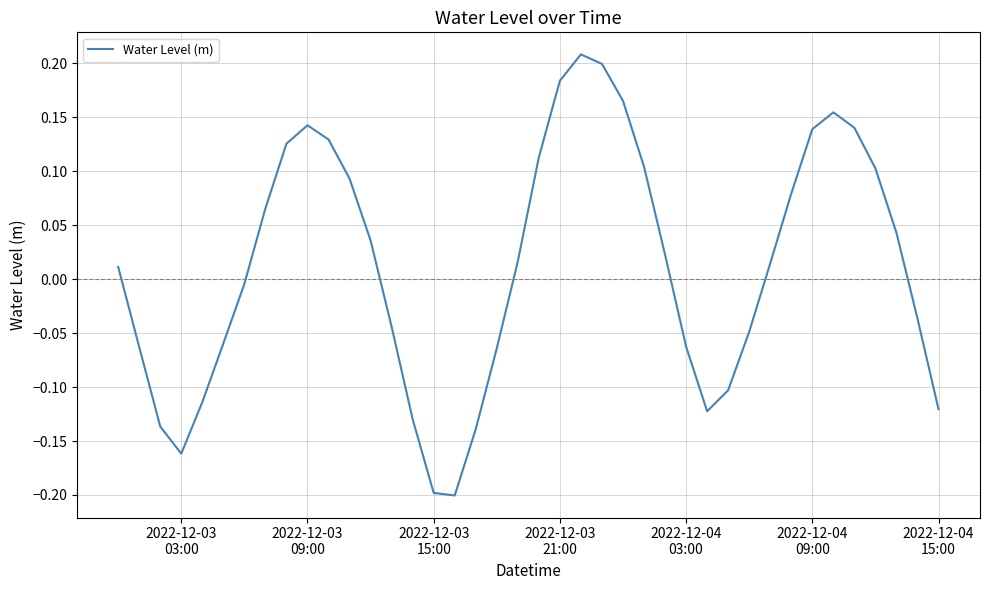

What is the difference between the maximum and minimum values?

0.4